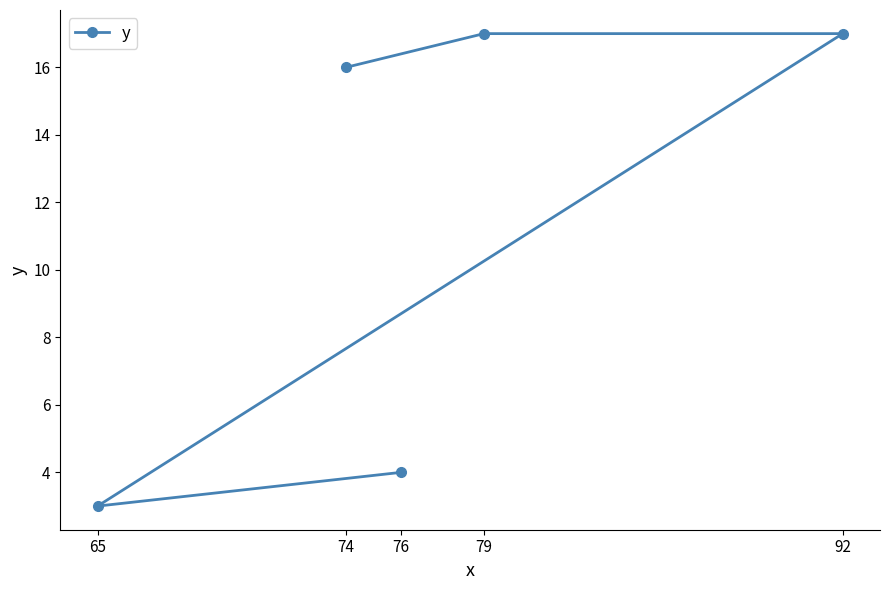

Does the chart display data point markers on the line(s)?

Yes